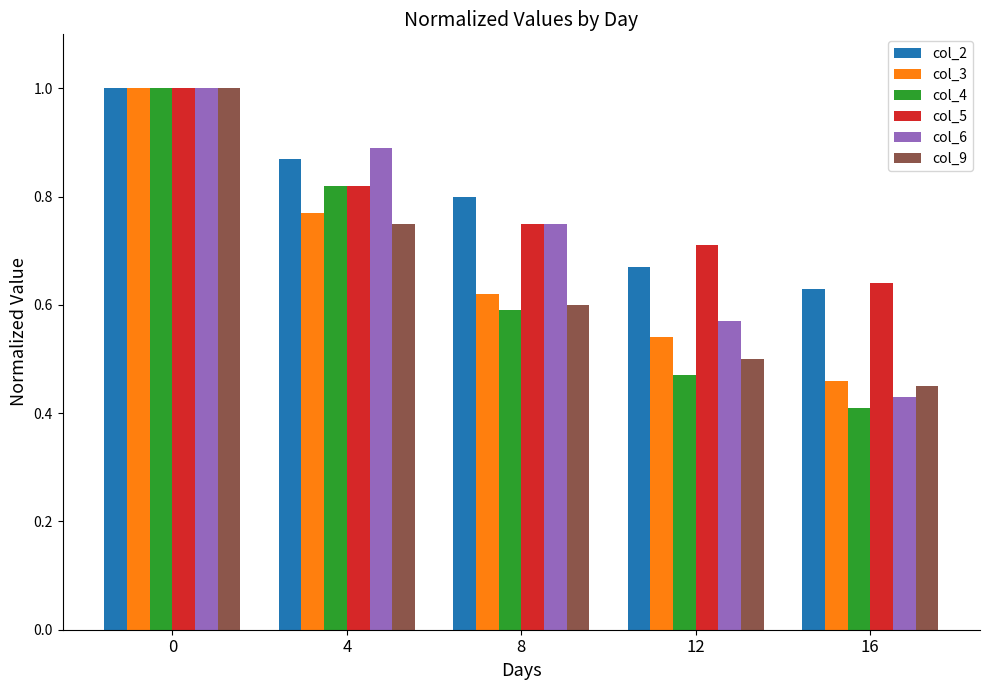

Count the col_6 values in the range 0 to 1.

5